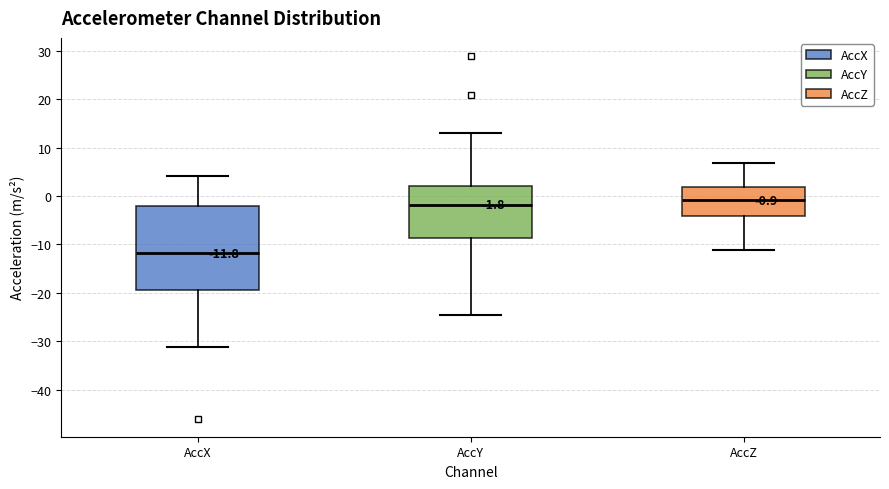

Comparing the boxes themselves (not the whiskers), which one is the tallest?

AccX